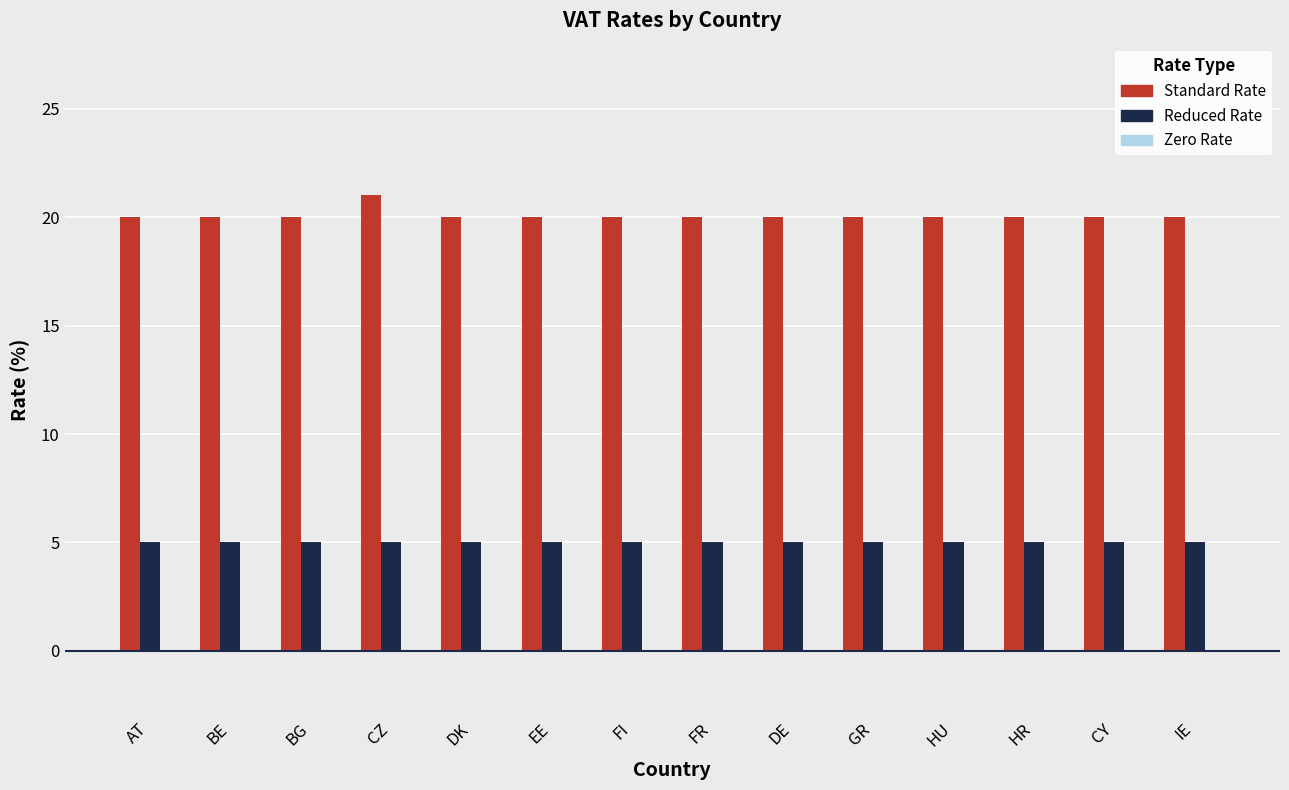

Rank the series by their maximum value, from highest to lowest.

Standard Rate, Reduced Rate